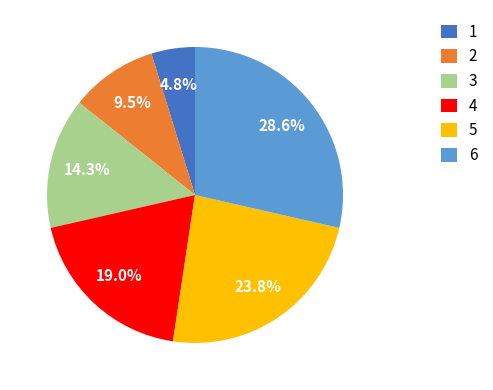

Is it true that 6 is 21% of the pie?

False